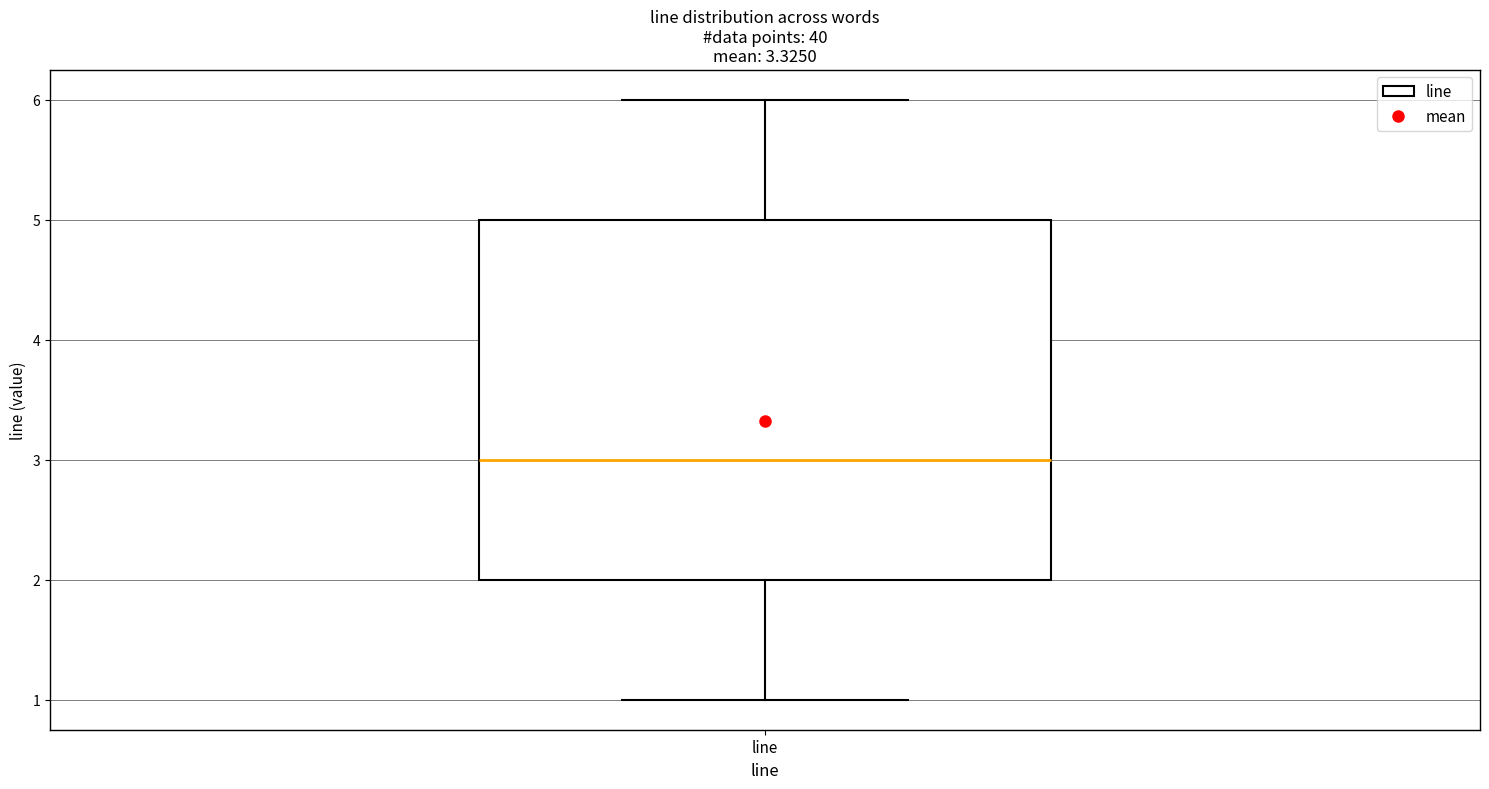

Transcribe this box plot: give where the median line is, the range the box spans, and where the two whiskers end, as read against the y-axis. The values are not printed on the chart, so give them approximately, as read against the axis.

median 3, box 2 to 5, whiskers 1 to 6